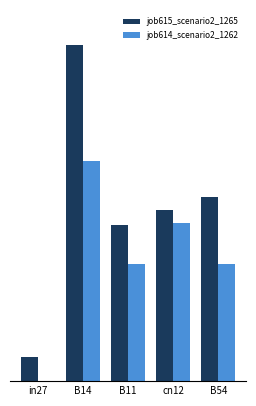

Rank the series by their average value, from highest to lowest.

job615_scenario2_1265, job614_scenario2_1262